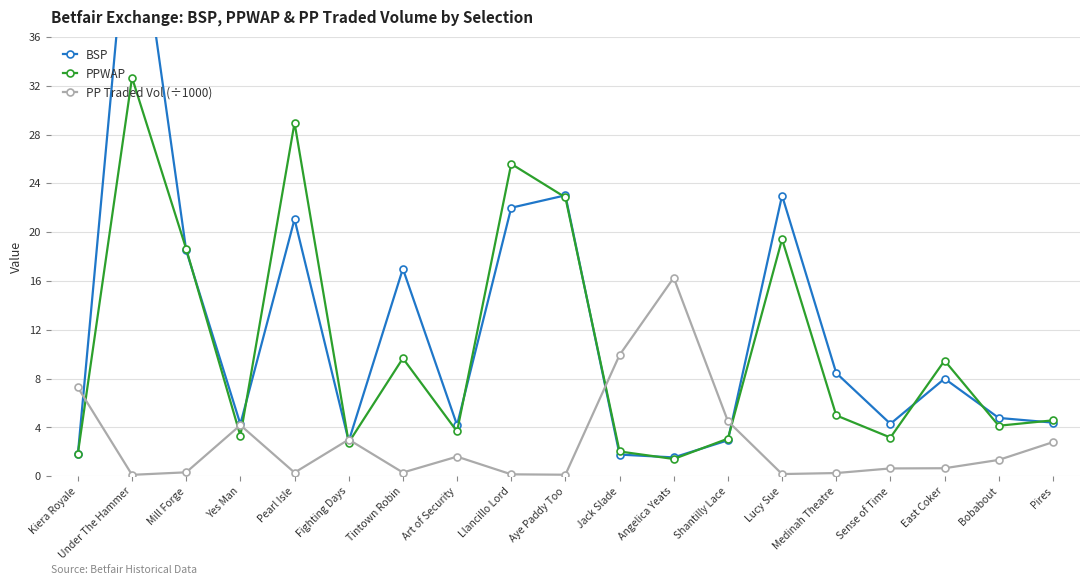

What is the difference between the PP Traded Vol (÷1000) values at Sense of Time and Bobabout?

0.7